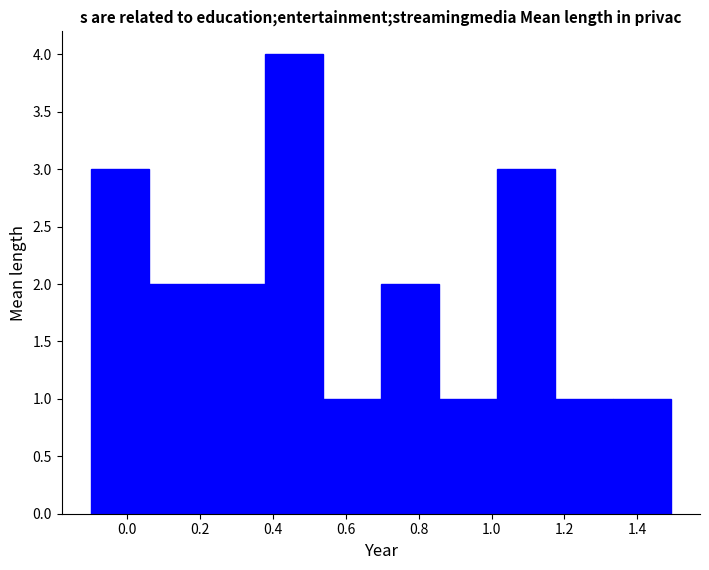

What is the height of the bar covering 0.06 to 0.22 on the x-axis? Neither the bar edges nor the heights are printed on the chart, so give them approximately, as read against the axes.

2